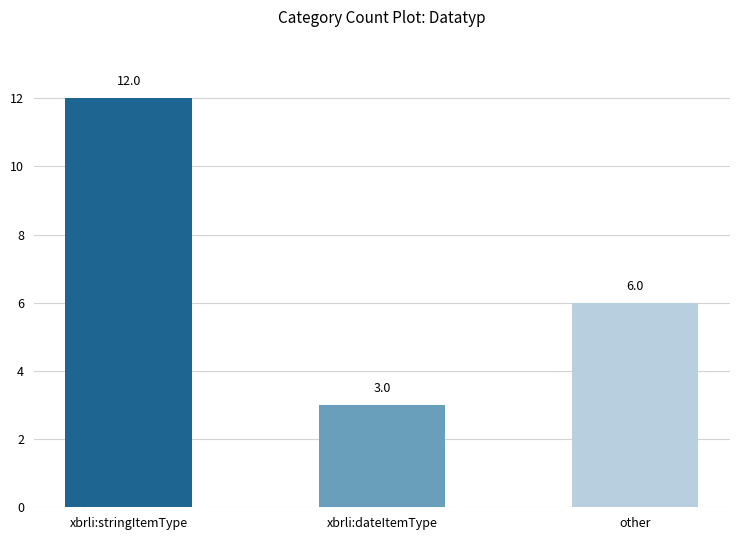

Which has a higher value, xbrli:stringItemType or other?

xbrli:stringItemType